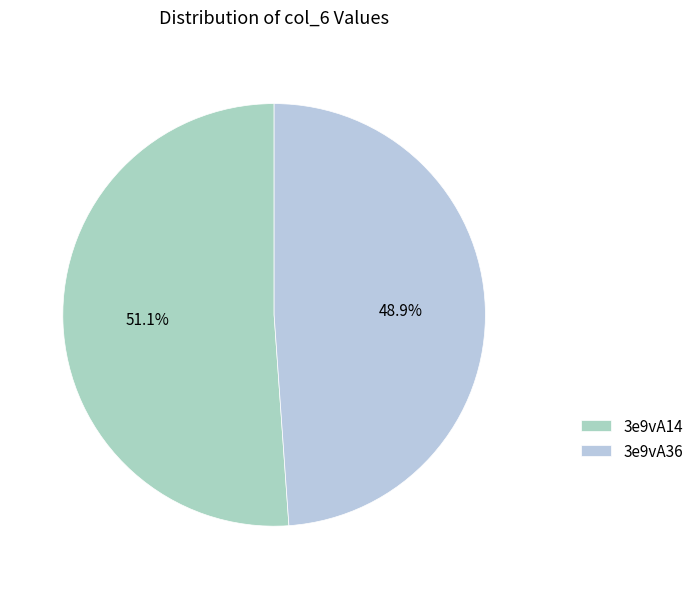

How many segments does this pie chart have?

2